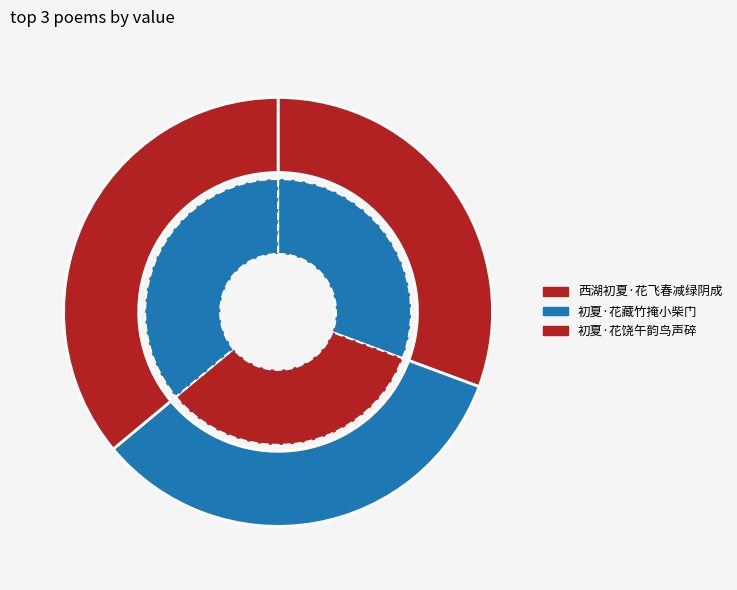

The 初夏·花饶午韵鸟声碎 slice represents 36% of the pie. True or false?

True